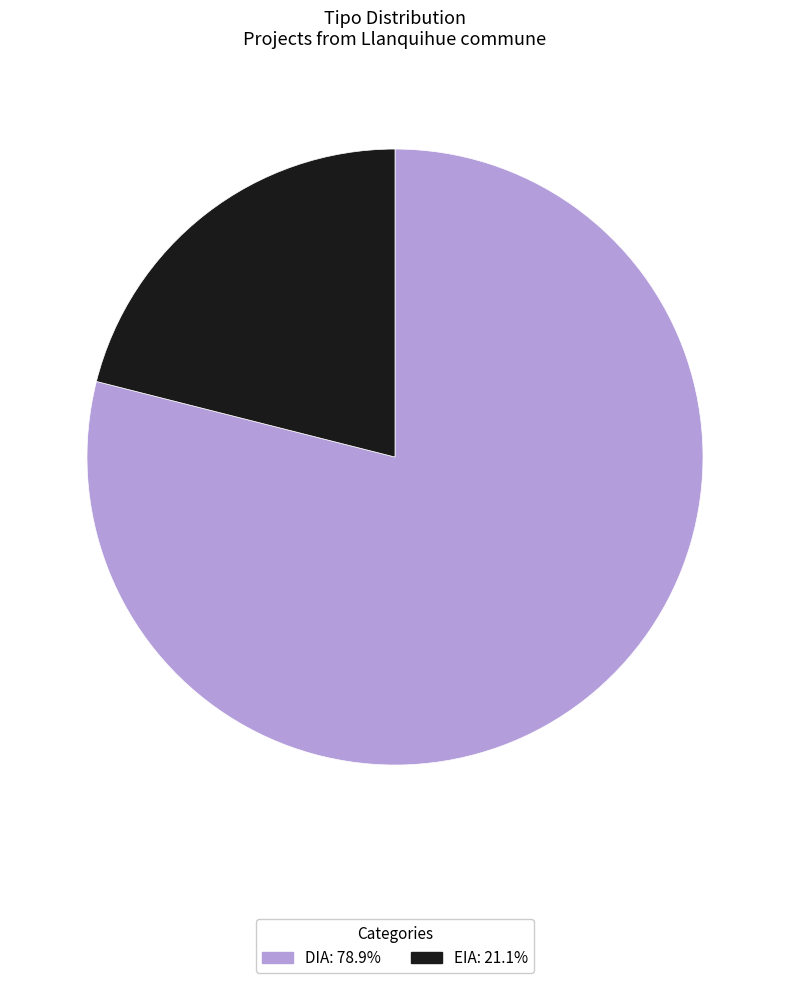

What is the largest slice in the pie chart?

DIA